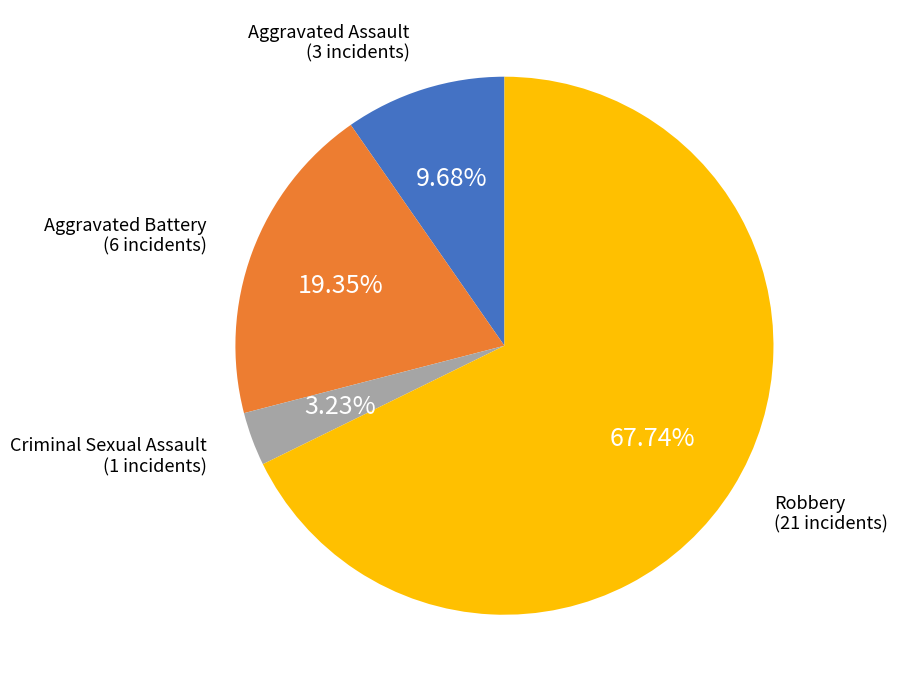

Does any single category account for the majority?

Yes